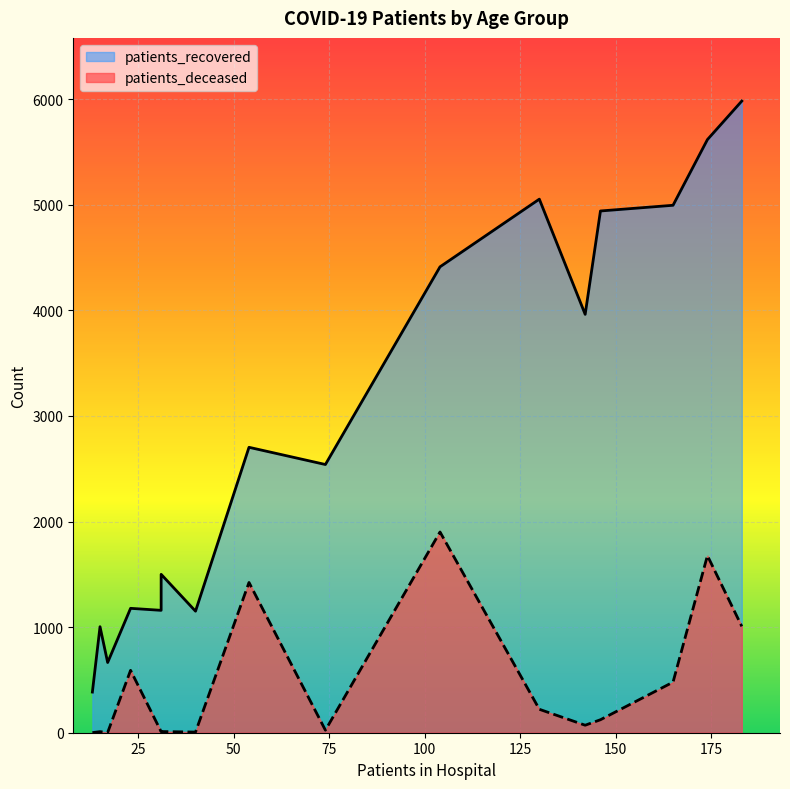

How many data points in patients_deceased are less than 123?

8